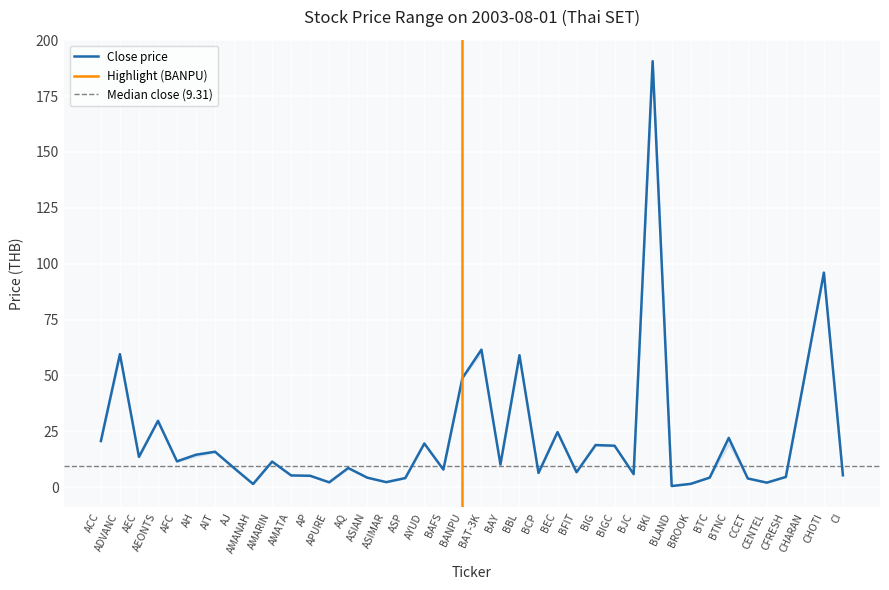

What is the label of the 39th point from the right?

ADVANC